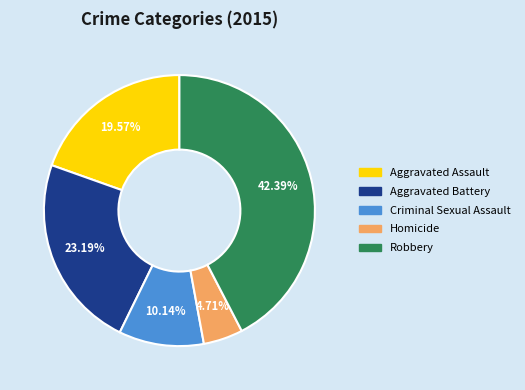

How many slices are in this pie chart?

5